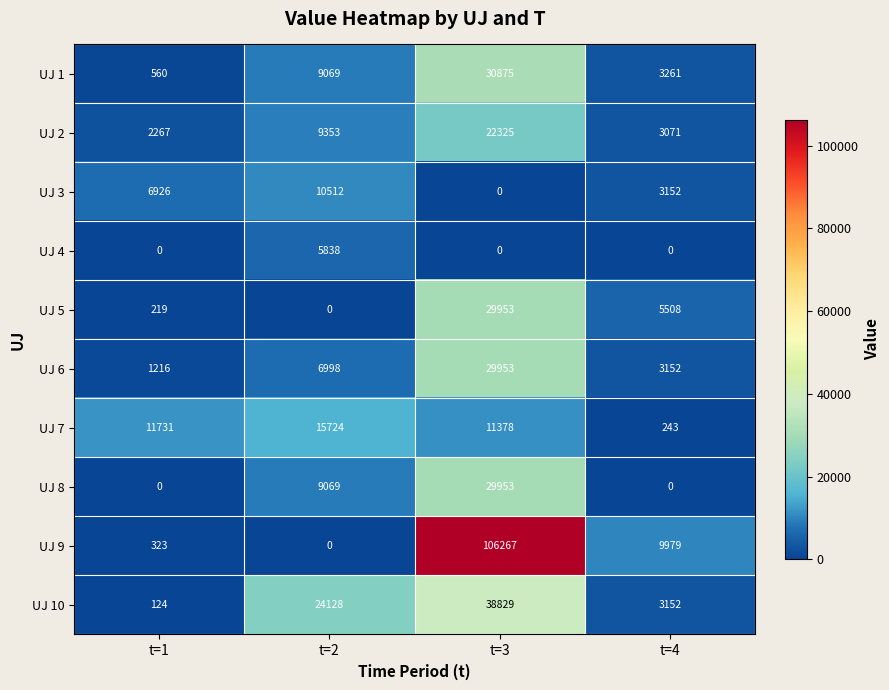

Read the UJ 3 value at t=4, to the nearest 10.

3150